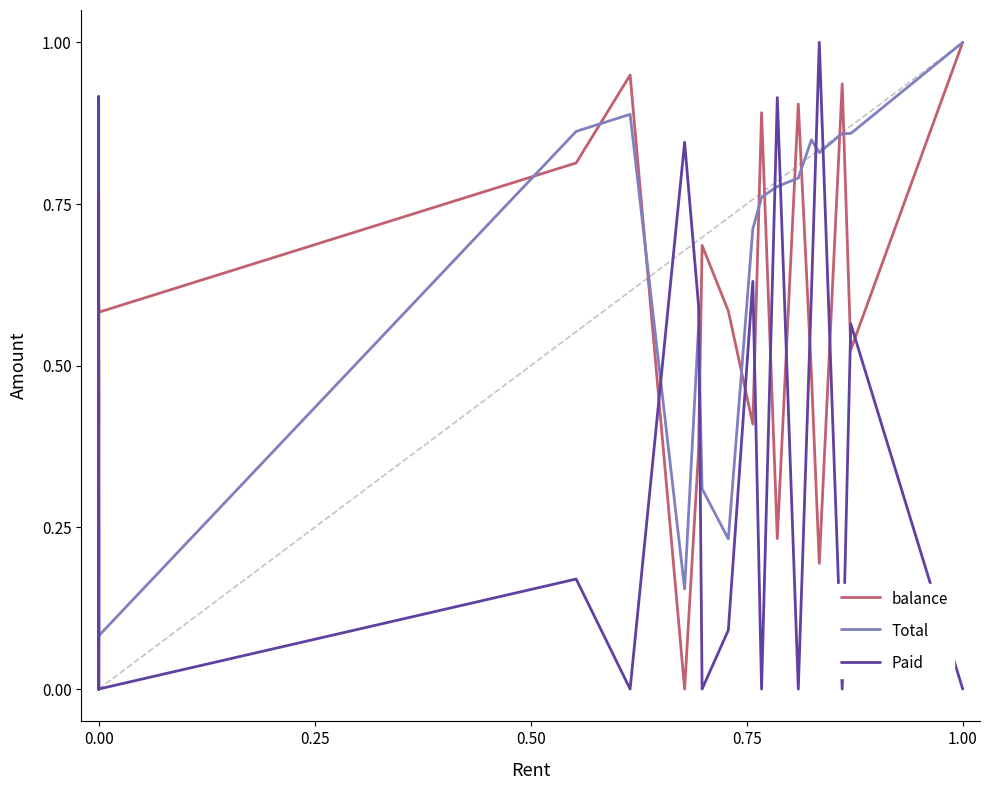

How many lines are shown in the chart?

3